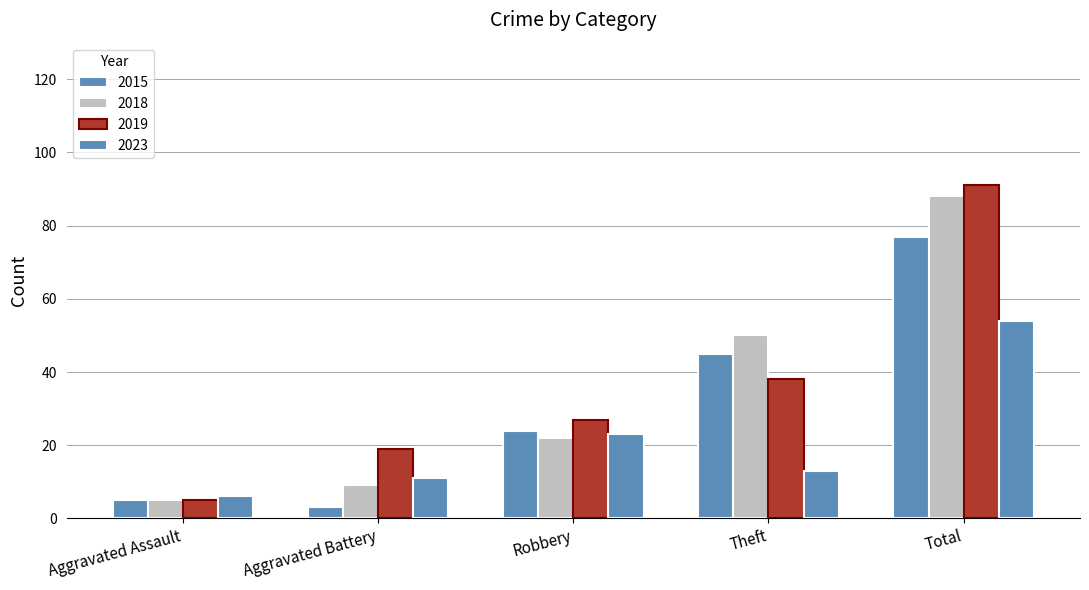

How many bars are there in each group?

4